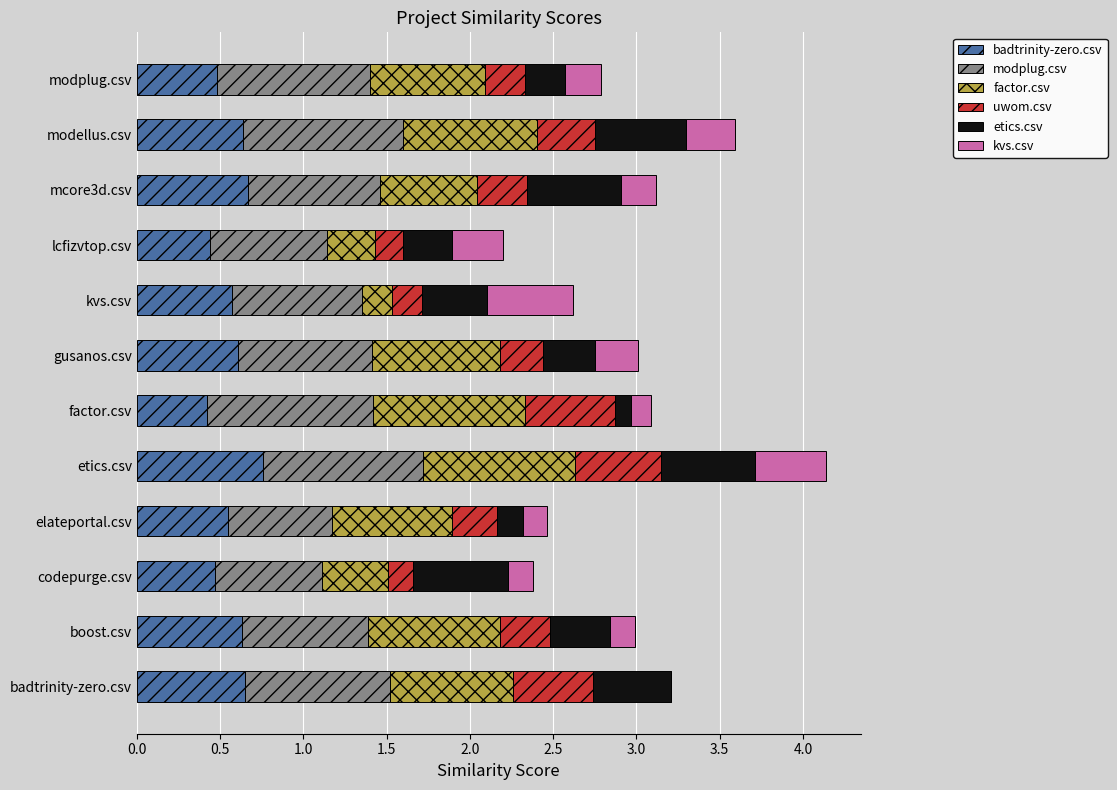

How many data points does each series have?

12